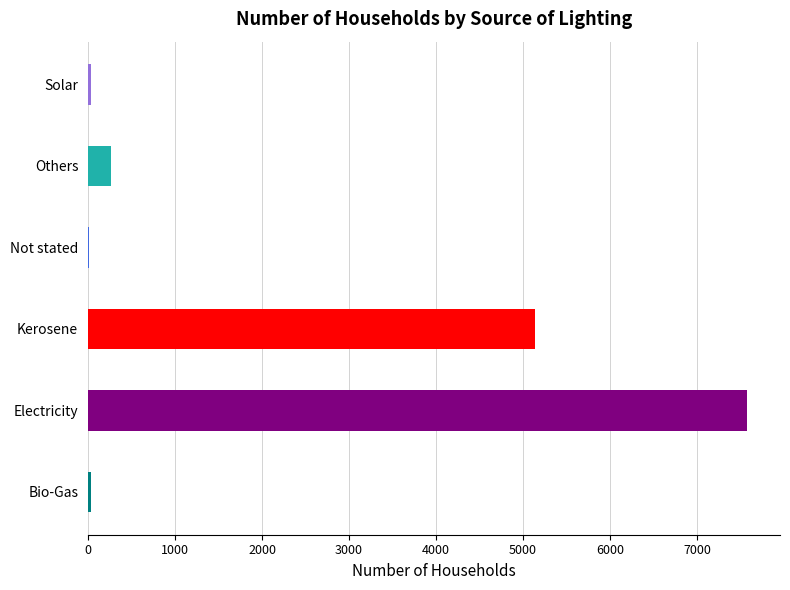

Between Bio-Gas and Kerosene, which is larger?

Kerosene